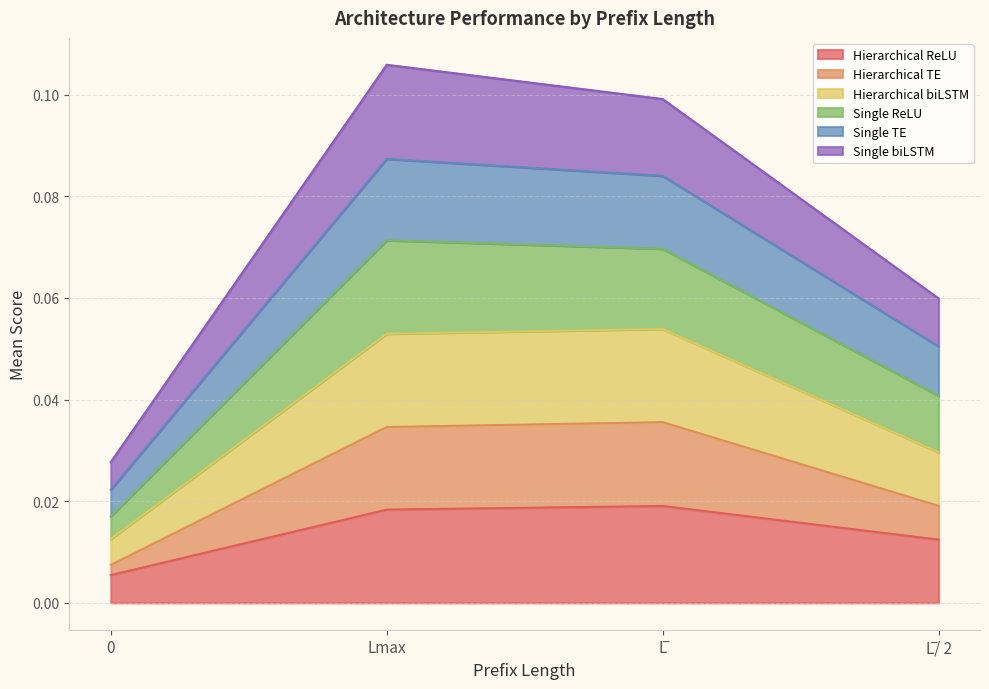

What is the maximum value for Single TE?

0.1